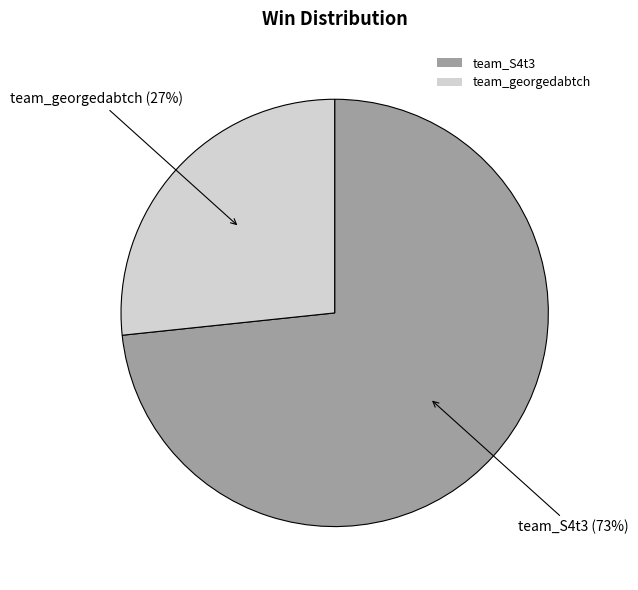

To the nearest percent, what percentage of the pie is team_georgedabtch?

27%